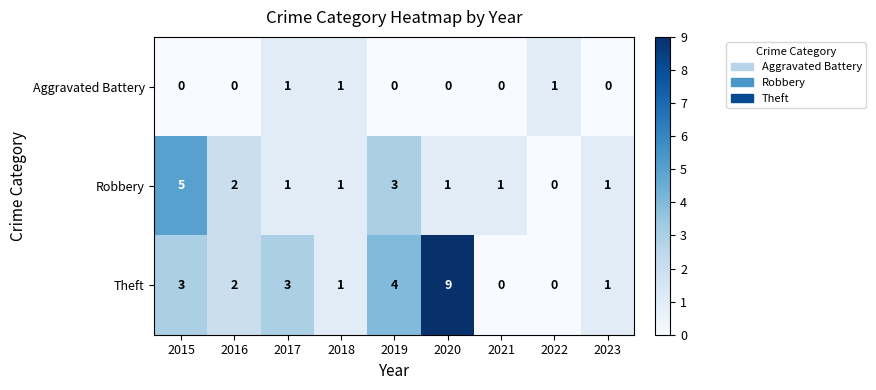

What is the greatest value displayed?

9